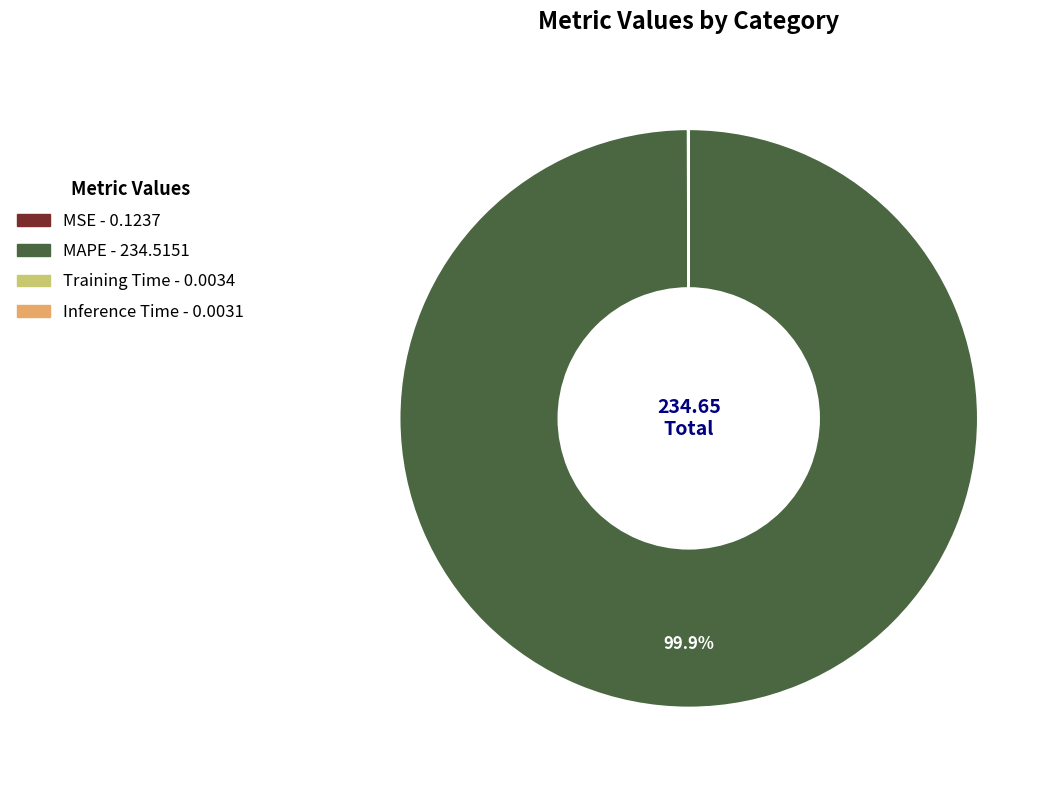

What percentage is the MAPE slice, to the nearest percent?

100%